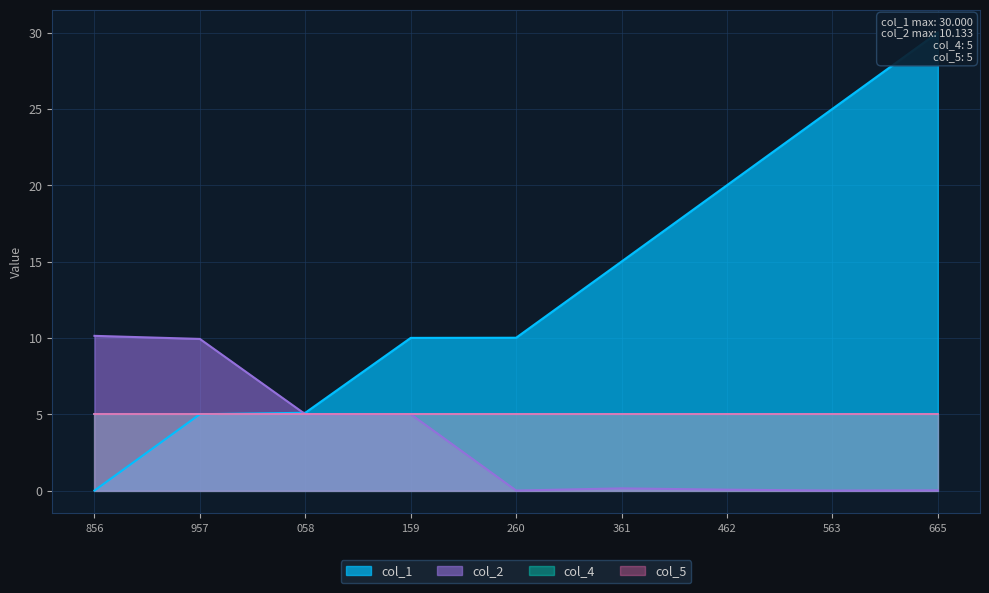

The value of col_2 at 563 is 0.0. True or false?

True